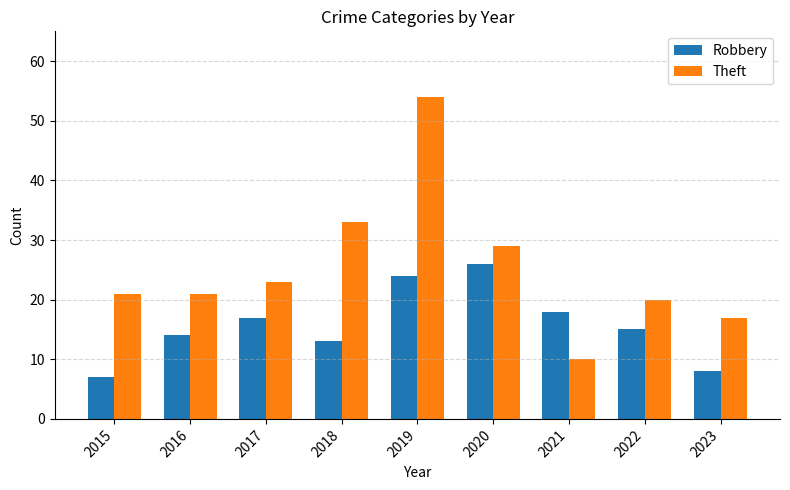

Reading left to right, what are all the values shown in this chart?

Robbery: 7	14	17	13	24	26	18	15	8
Theft: 21	21	23	33	54	29	10	20	17